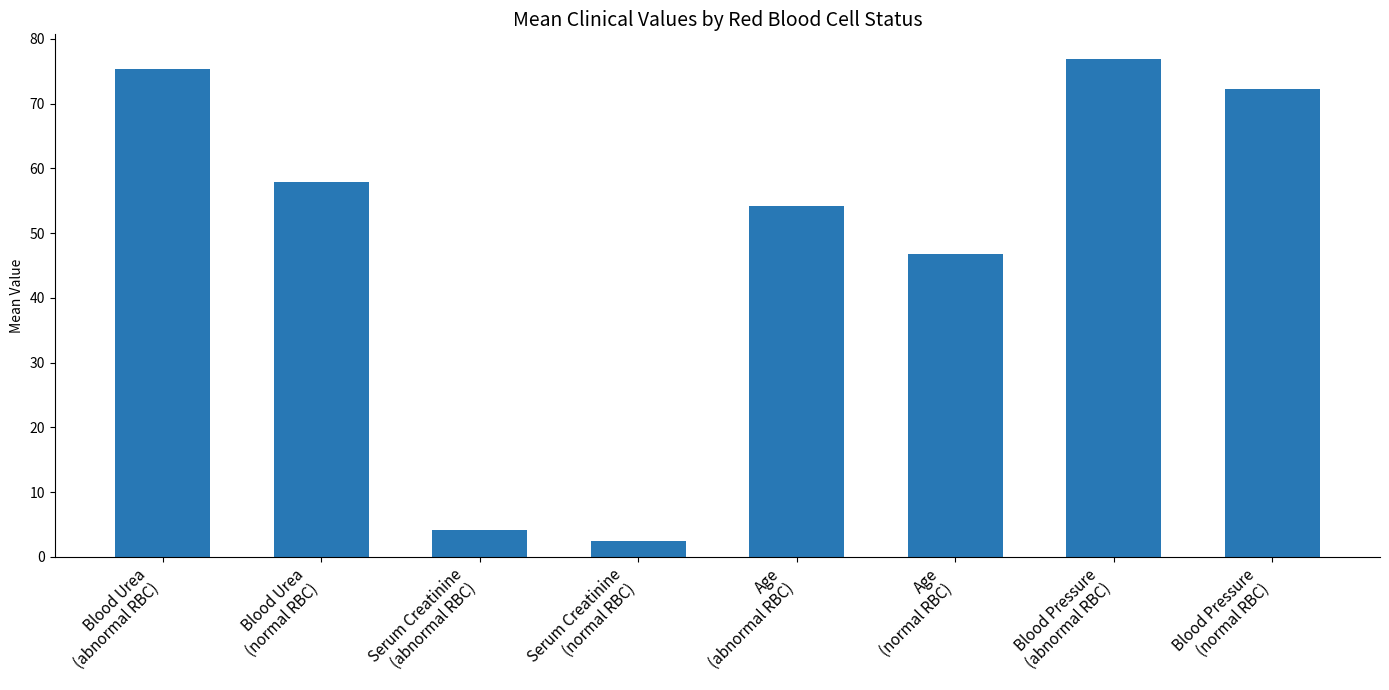

Which has a higher value, Serum Creatinine
(abnormal RBC) or Blood Pressure
(normal RBC)?

Blood Pressure
(normal RBC)